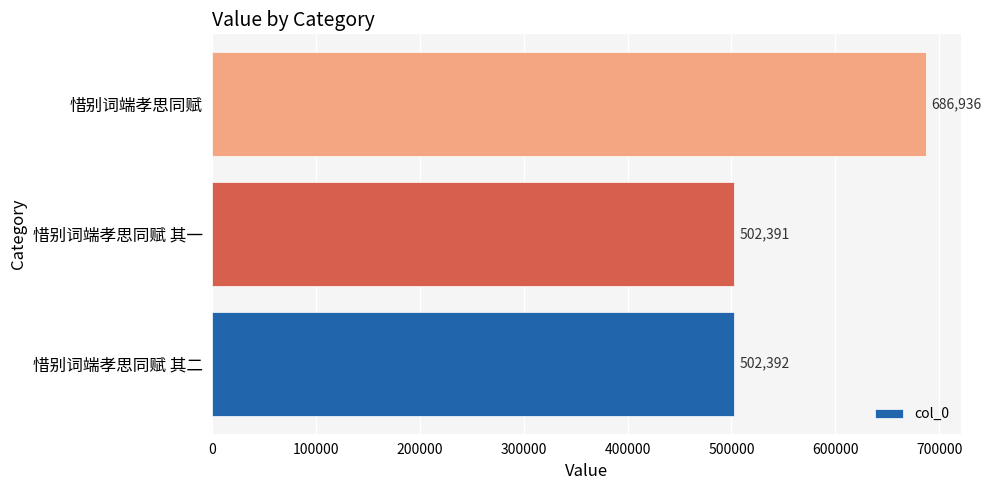

The value at 惜别词端孝思同赋 is 332258. True or false?

False